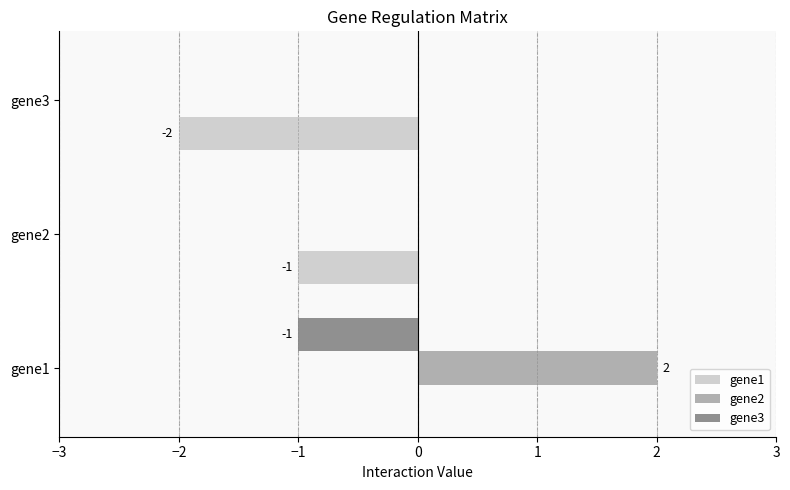

True or false: gene1 has a value of 1 at gene1.

False